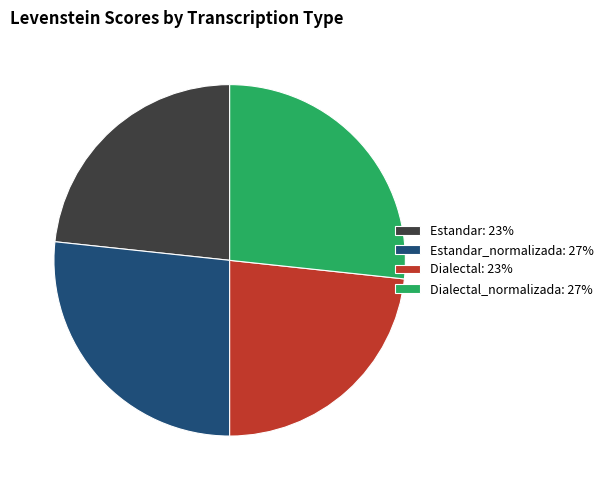

Count the number of slices in the pie.

4